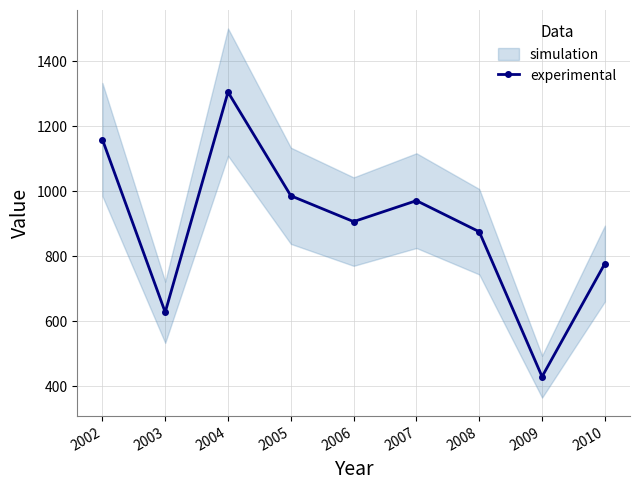

Reading left to right, extract all data points from this chart.

2002=1159.1	2003=628.0	2004=1304.8	2005=986.1	2006=906.6	2007=971.1	2008=875.5	2009=429.9	2010=777.7